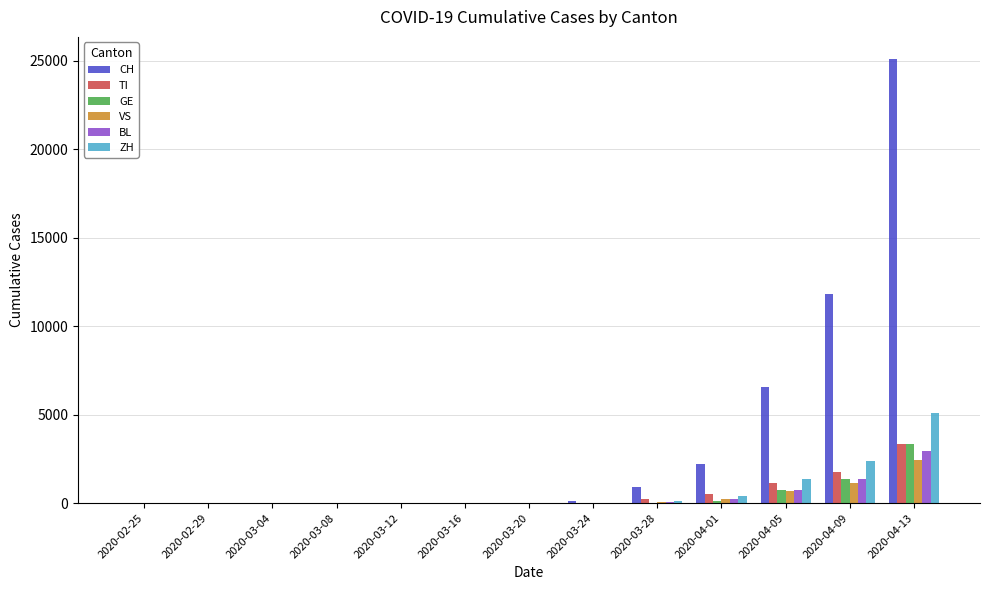

What is the highest value of the BL series?

2927